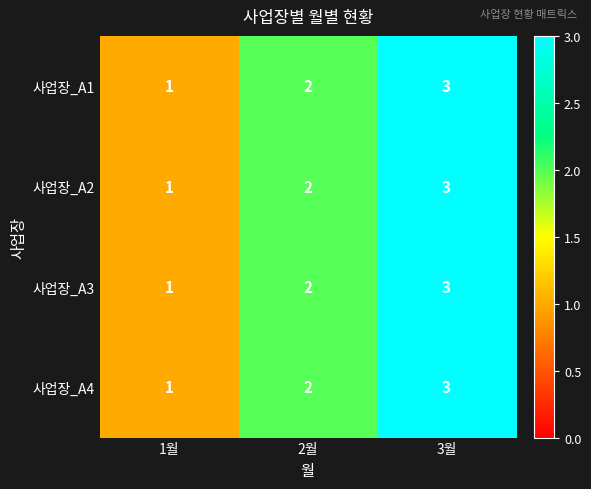

What is the sum of the 사업장_A2 values at 3월 and 2월?

5